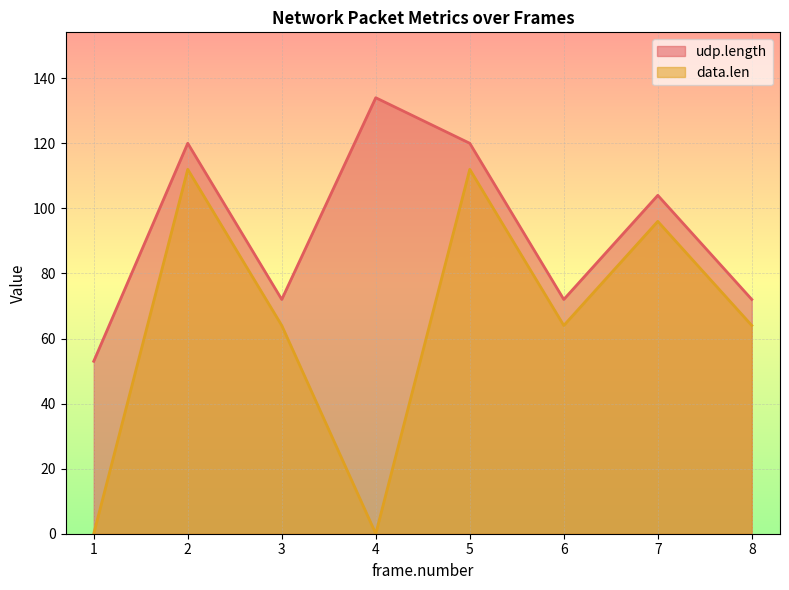

Reading left to right, what are all the values shown in this chart?

udp.length: 1=53	2=120	3=72	4=134	5=120	6=72	7=104	8=72
data.len: 1=0	2=112	3=64	4=0	5=112	6=64	7=96	8=64